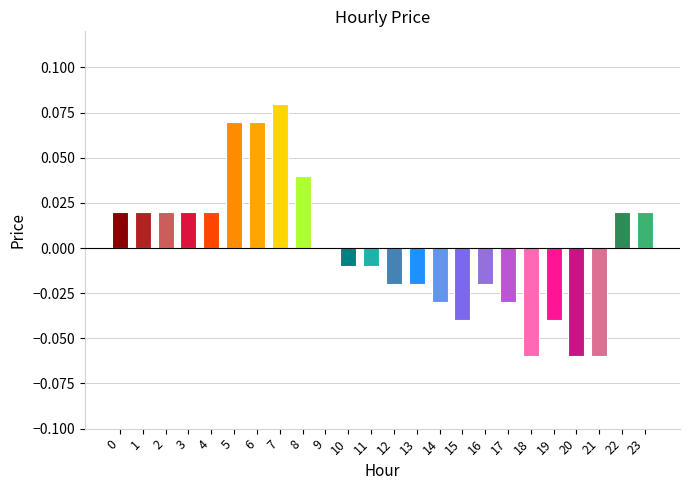

The chart shows a value of 0.0 at 9. True or false?

True